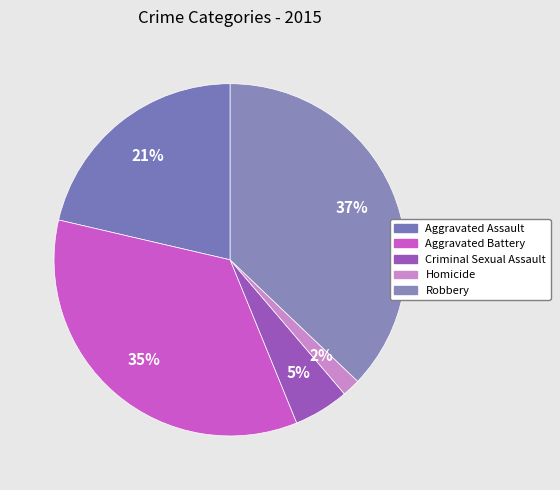

To the nearest percent, what portion does Criminal Sexual Assault represent?

5%